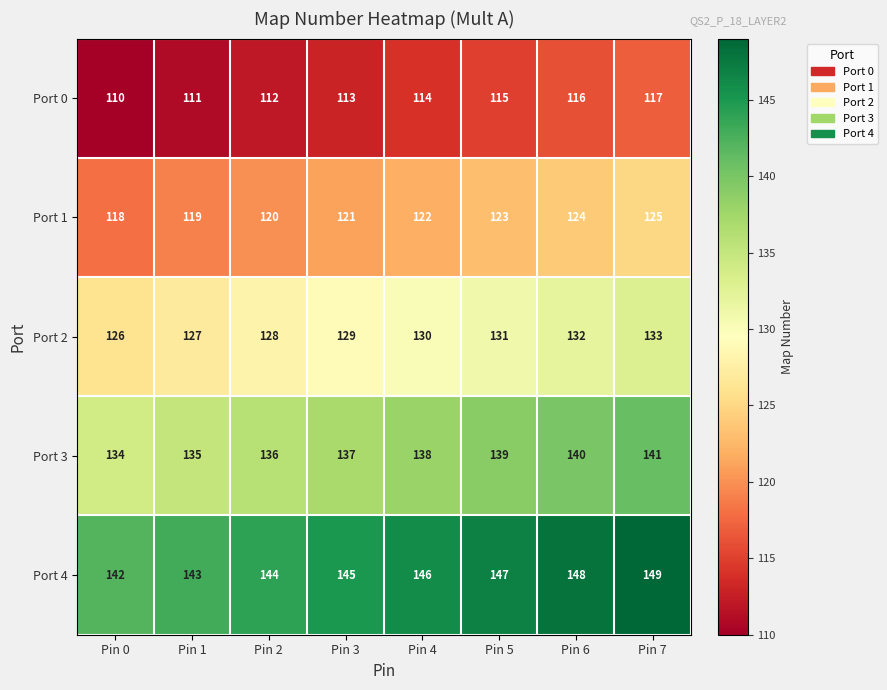

At how many categories does at least one series exceed 135?

8